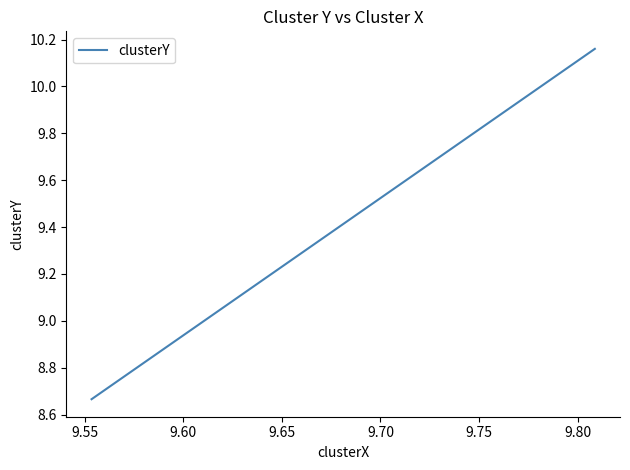

Which label corresponds to the smallest value in the chart?

9.55